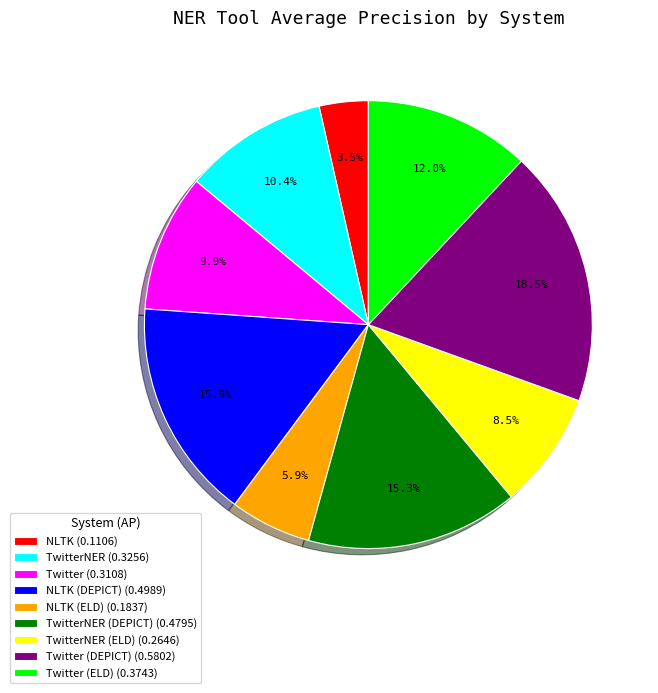

What percentage is NOT represented by NLTK (DEPICT) (0.4989)?

84.1%